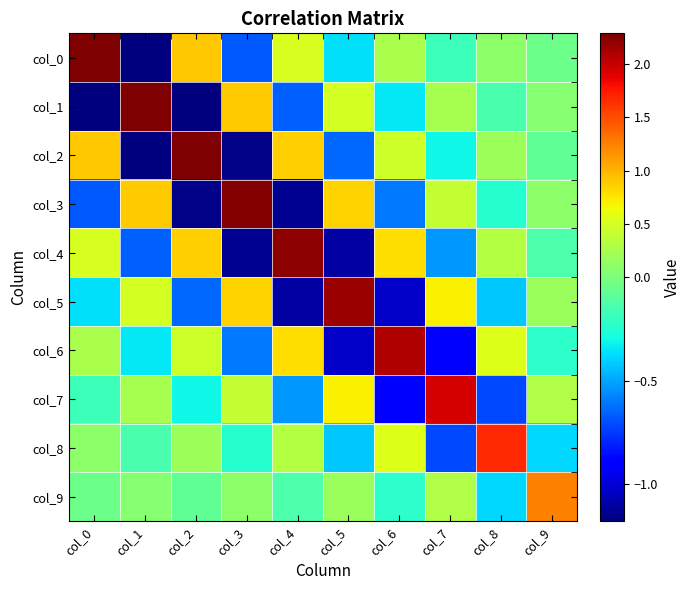

List the series in order of their peak value, lowest first.

col_9, col_8, col_7, col_6, col_5, col_4, col_3, col_2, col_1, col_0